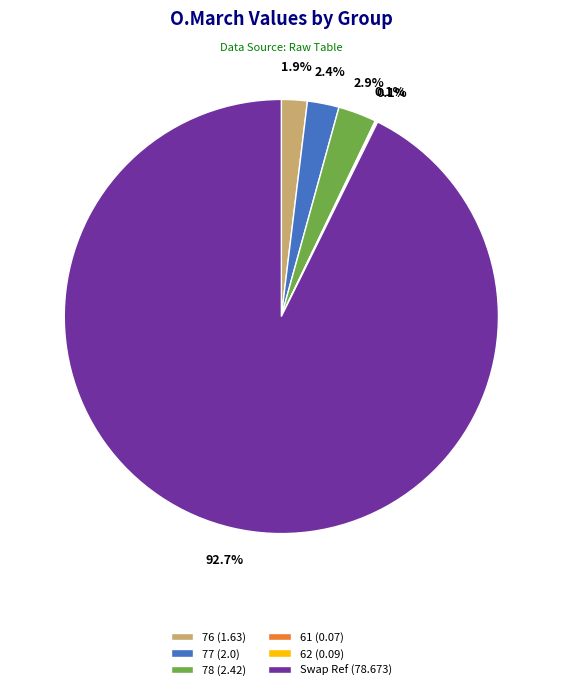

Is there a majority slice in this chart?

Yes